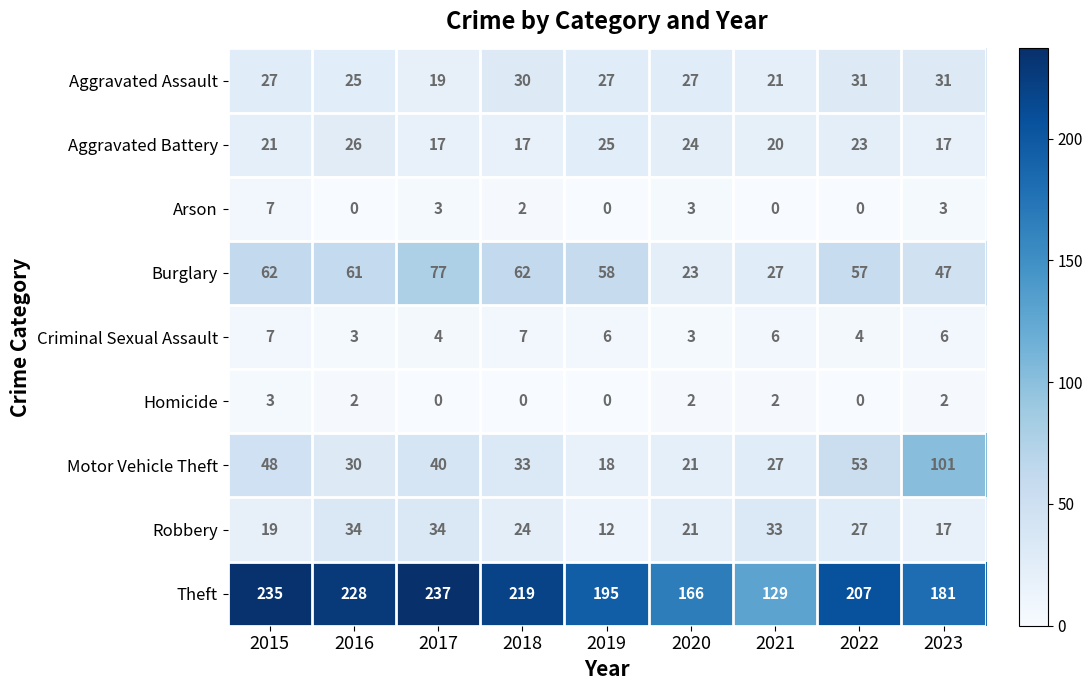

What is the difference between the maximum and minimum values in the Homicide series?

3